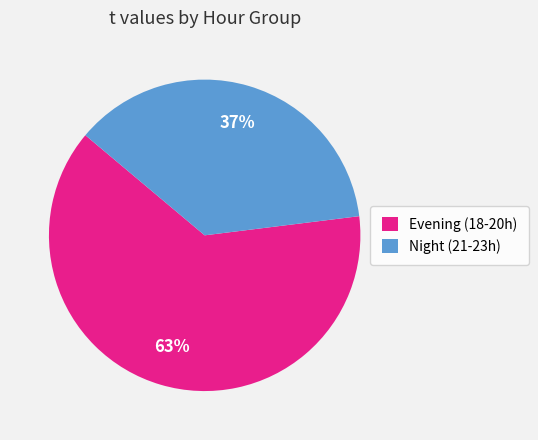

Rank the categories by value from lowest to highest.

Night (21-23h), Evening (18-20h)